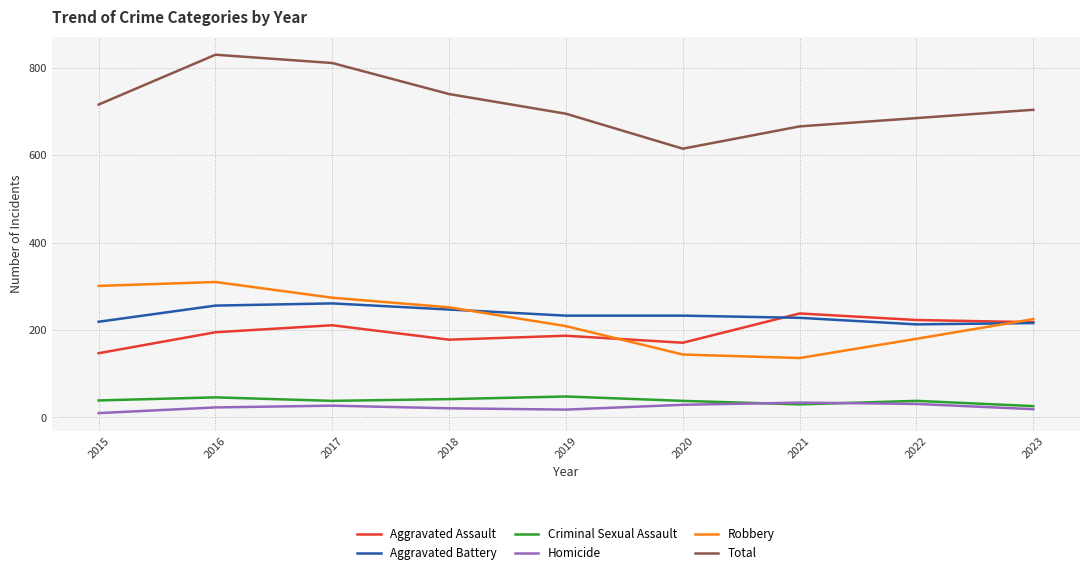

Does the chart display data point markers on the line(s)?

No